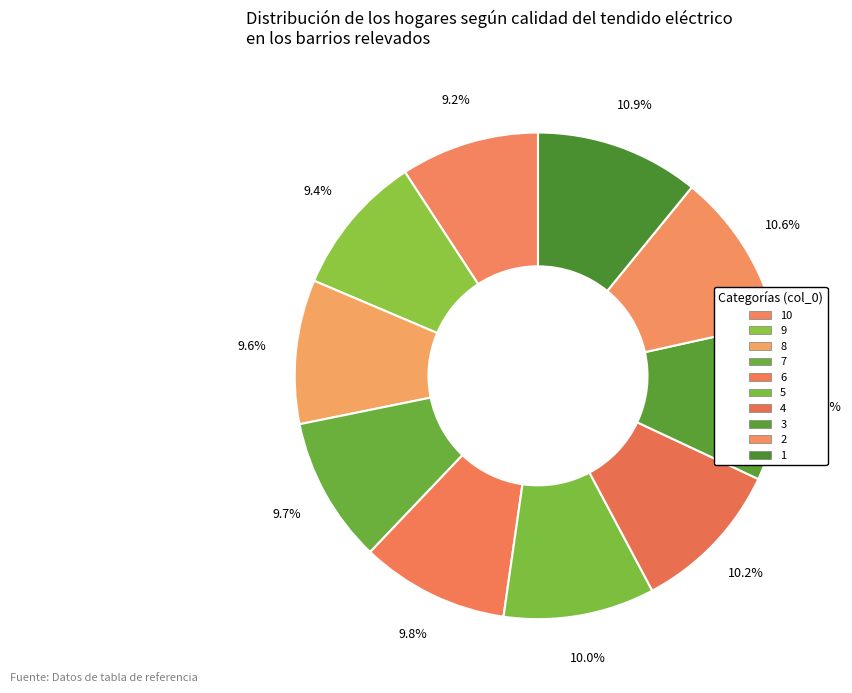

Count the number of slices in the pie.

10